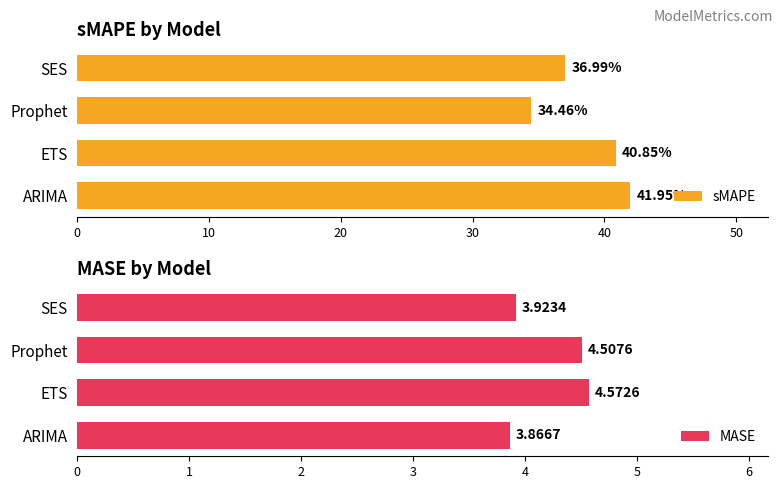

How many distinct data groups are displayed?

2